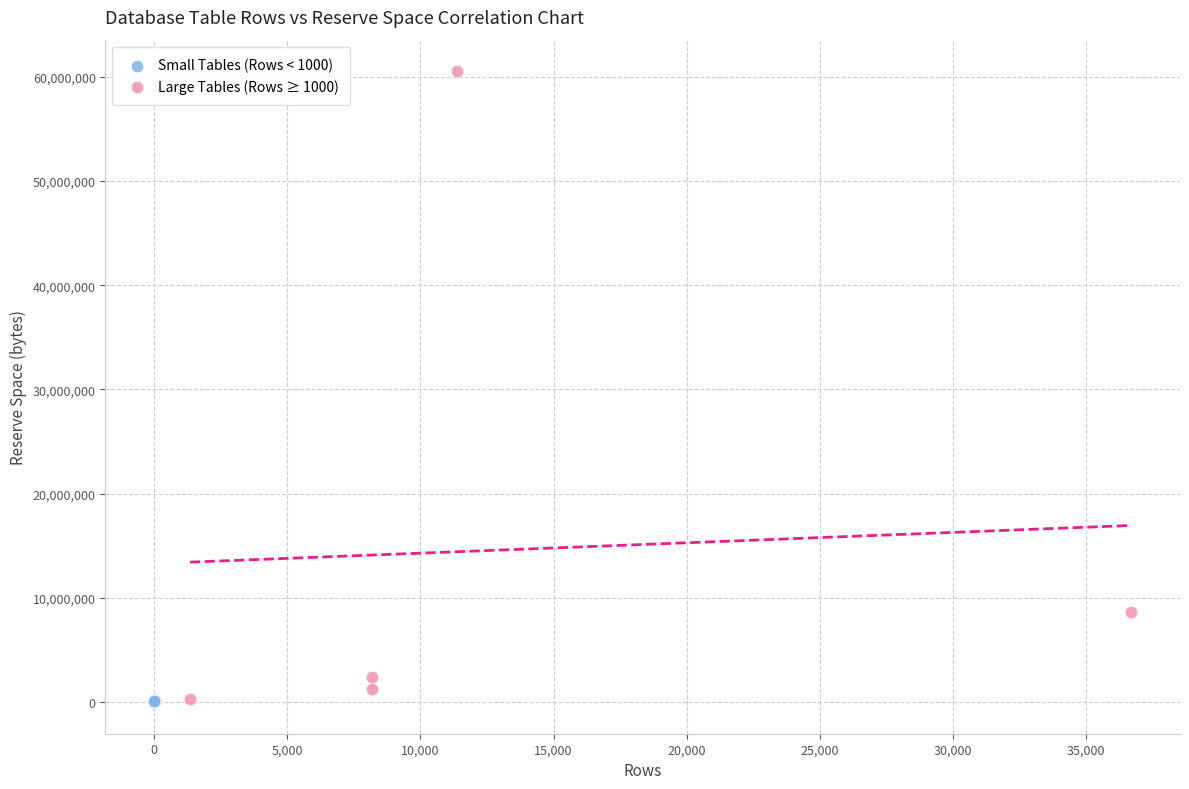

Which series reaches the maximum Y coordinate?

Large Tables (Rows ≥ 1000)